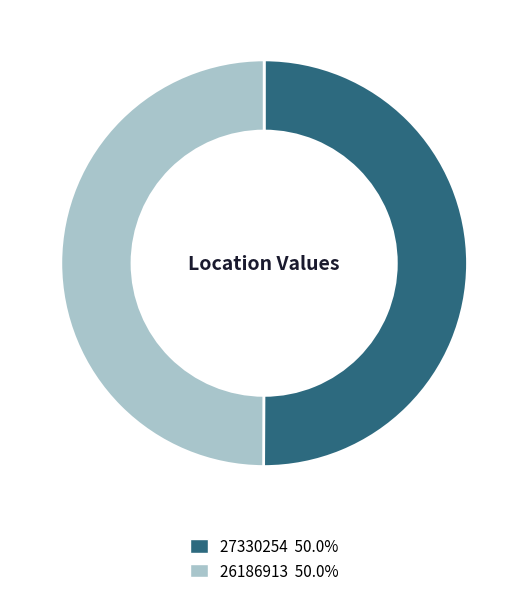

Do 26186913 50.0% and 27330254 50.0% together represent more than half of the pie?

Yes